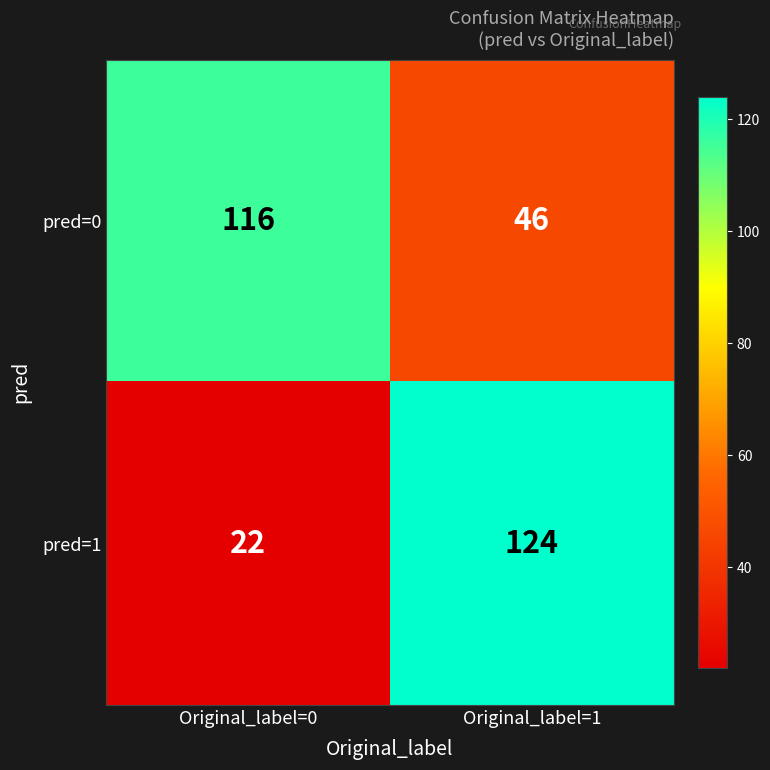

True or false: pred=1 has a value of 14 at Original_label=0.

False